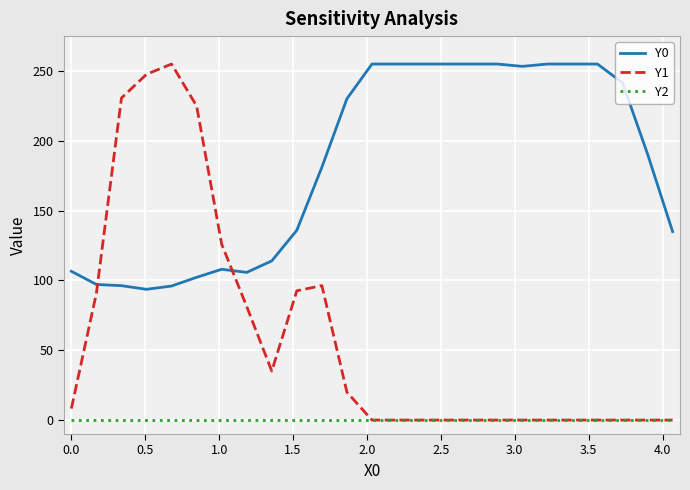

True or false: Y1 and Y0 cross at least once.

True